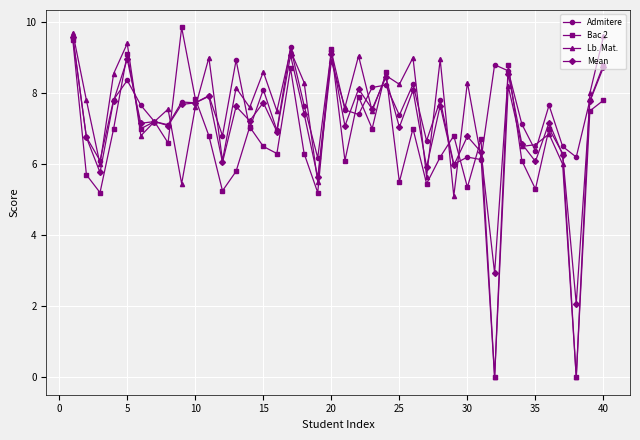

What is the lowest value of the Mean series?

2.1